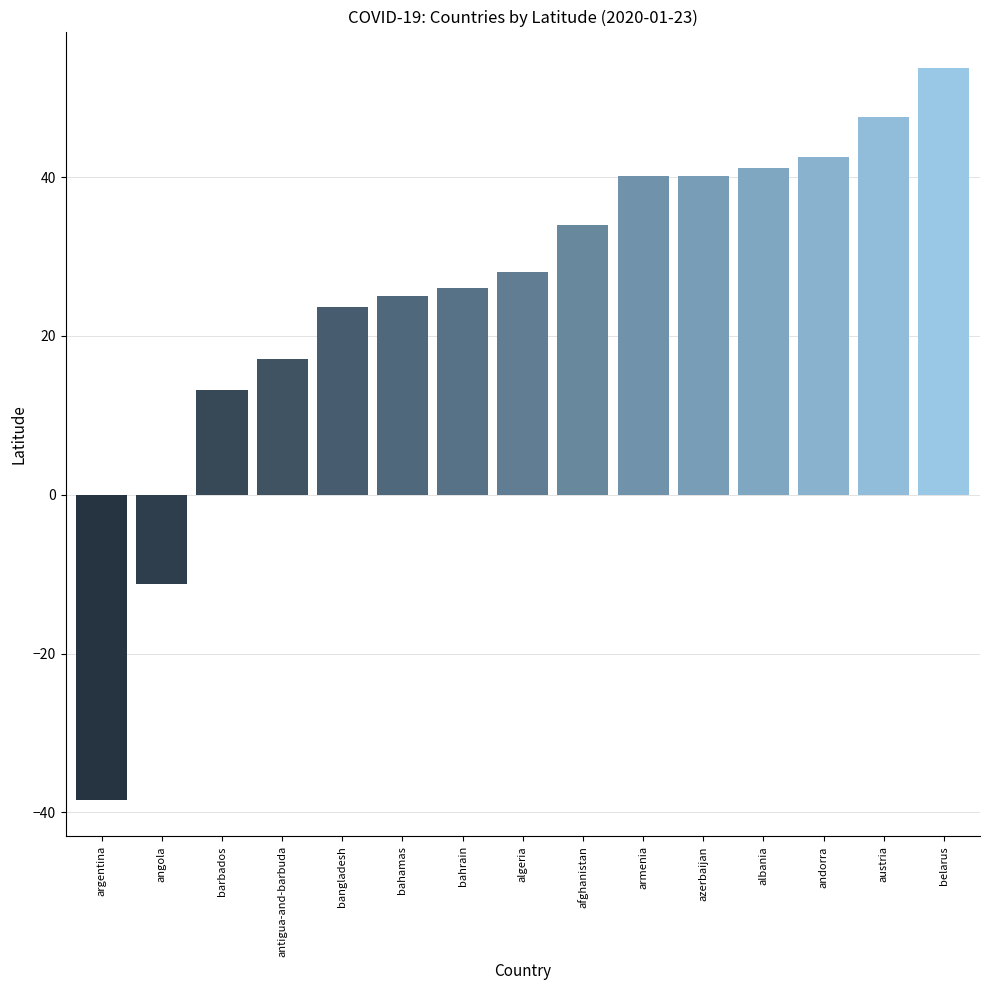

Between antigua-and-barbuda and andorra, which is larger?

andorra